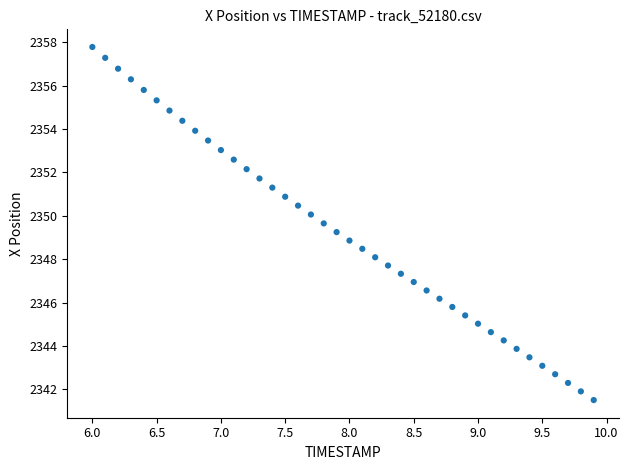

What is the range of Y values (max minus min)?

16.3